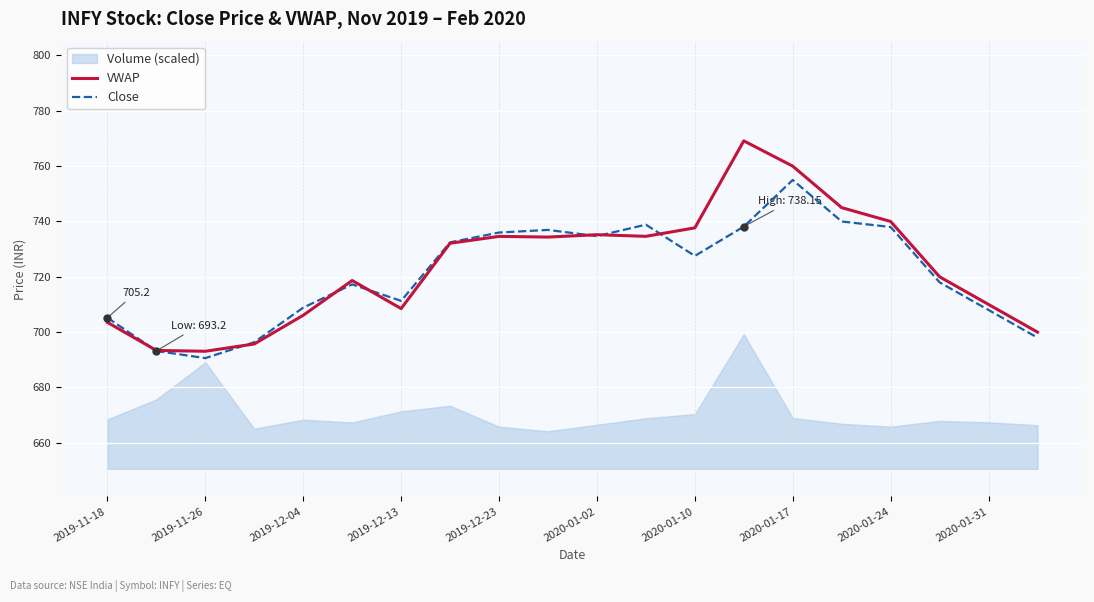

What is the minimum value shown in the chart?

690.6